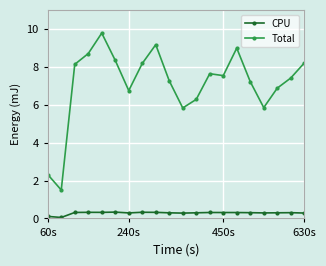

Rank the series by their average value, from lowest to highest.

CPU, Total